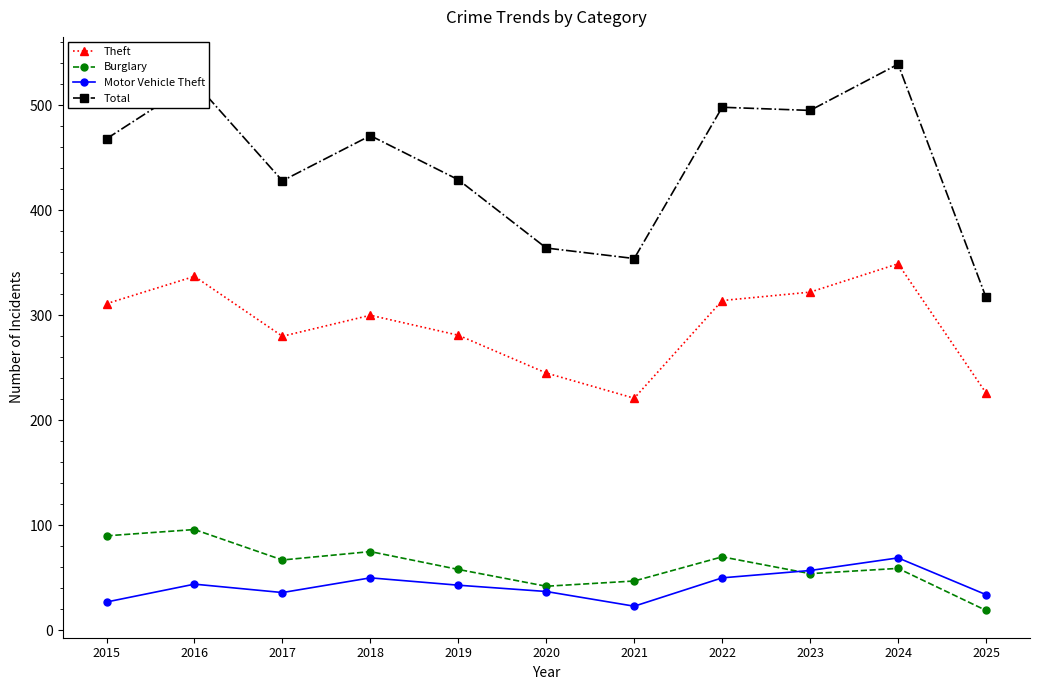

How many data points does each series have?

11